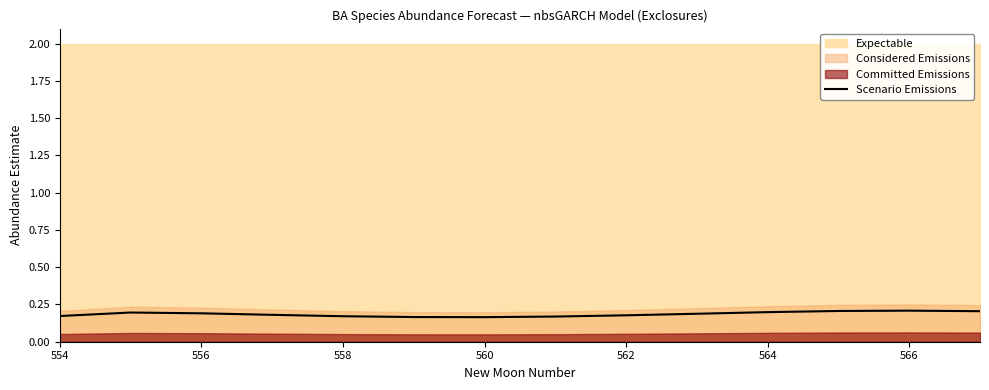

The value of Scenario Emissions at 564 is 0.2. True or false?

True